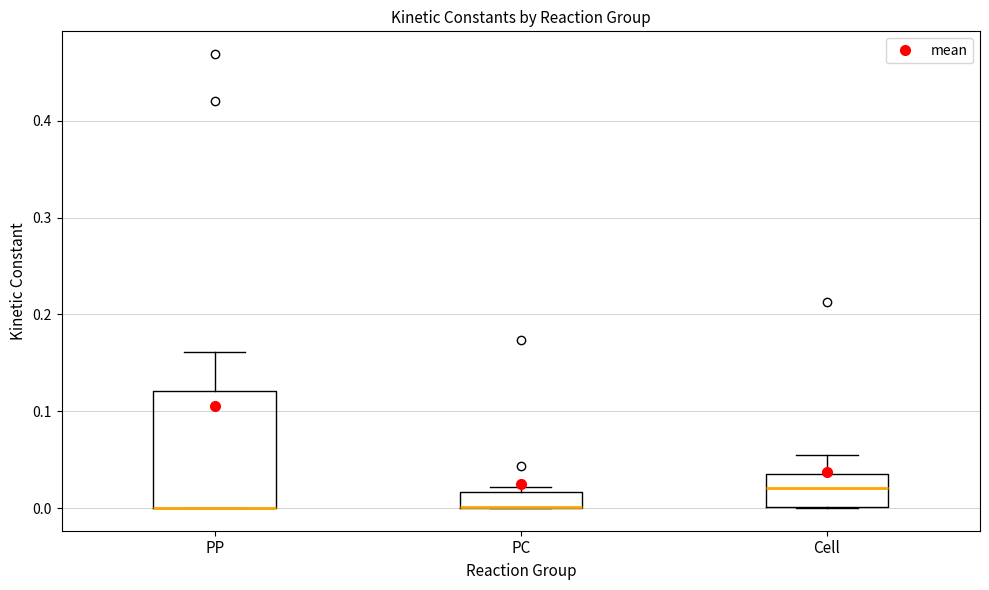

Reading left to right, read every box against the y-axis: the position of its median line, the range the box covers, and the ends of its whiskers. The values are not printed on the chart, so give them approximately, as read against the axis.

PP: median 0.00 (drawn on the box's lower edge), box 0.00 to 0.12, whiskers 0.00 to 0.16
PC: median 0.00 (drawn on the box's lower edge), box 0.00 to 0.02, whiskers 0.00 to 0.02 (just above the box's upper edge)
Cell: median 0.02, box 0.00 to 0.03, whiskers 0.00 to 0.05